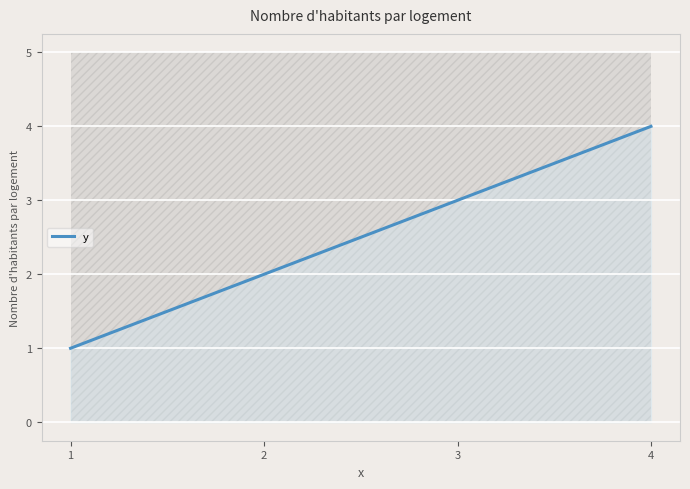

True or false: y has more than 0 interior local peaks.

False